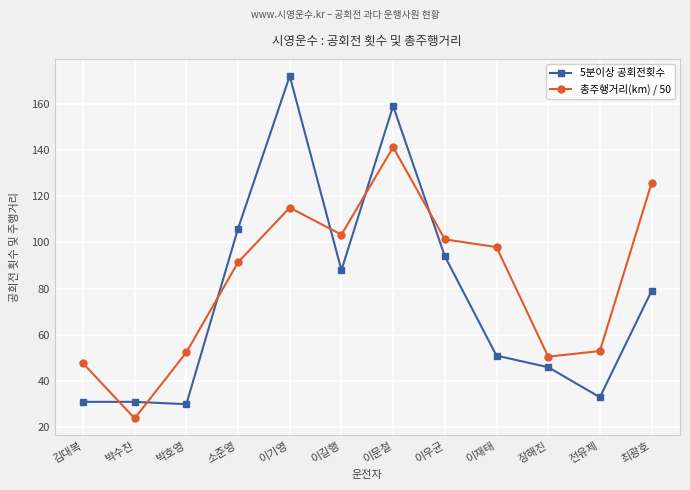

True or false: 5분이상 공회전횟수 has a value of 94.0 at 이우균.

True